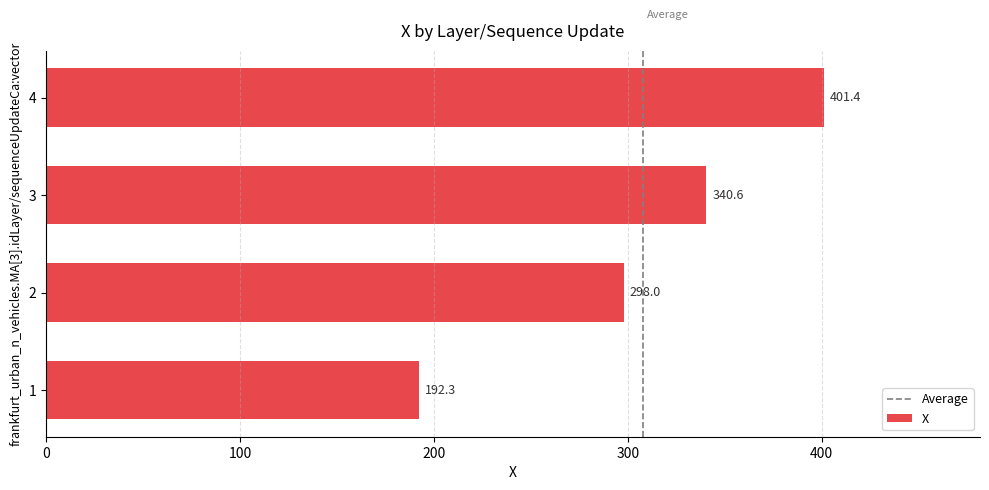

Which category has the highest value across all series?

4